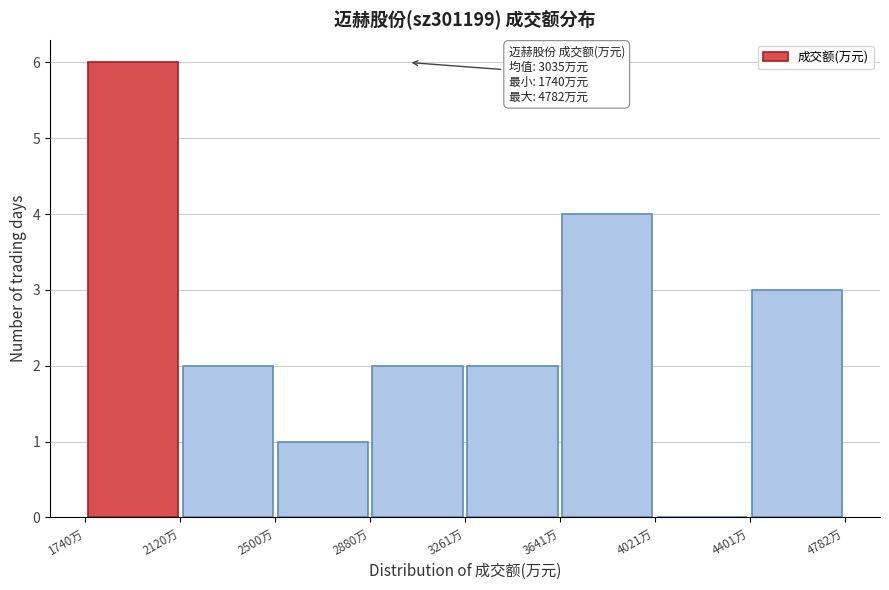

Over which range of the x-axis is the bar tallest?

1750 to 2100